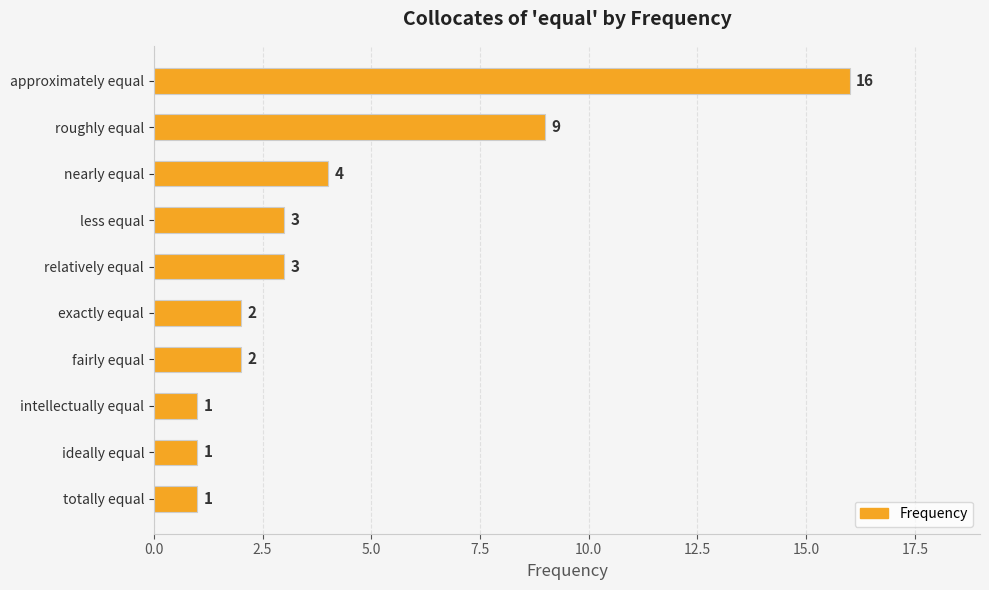

What is the difference between the values at intellectually equal and roughly equal?

8